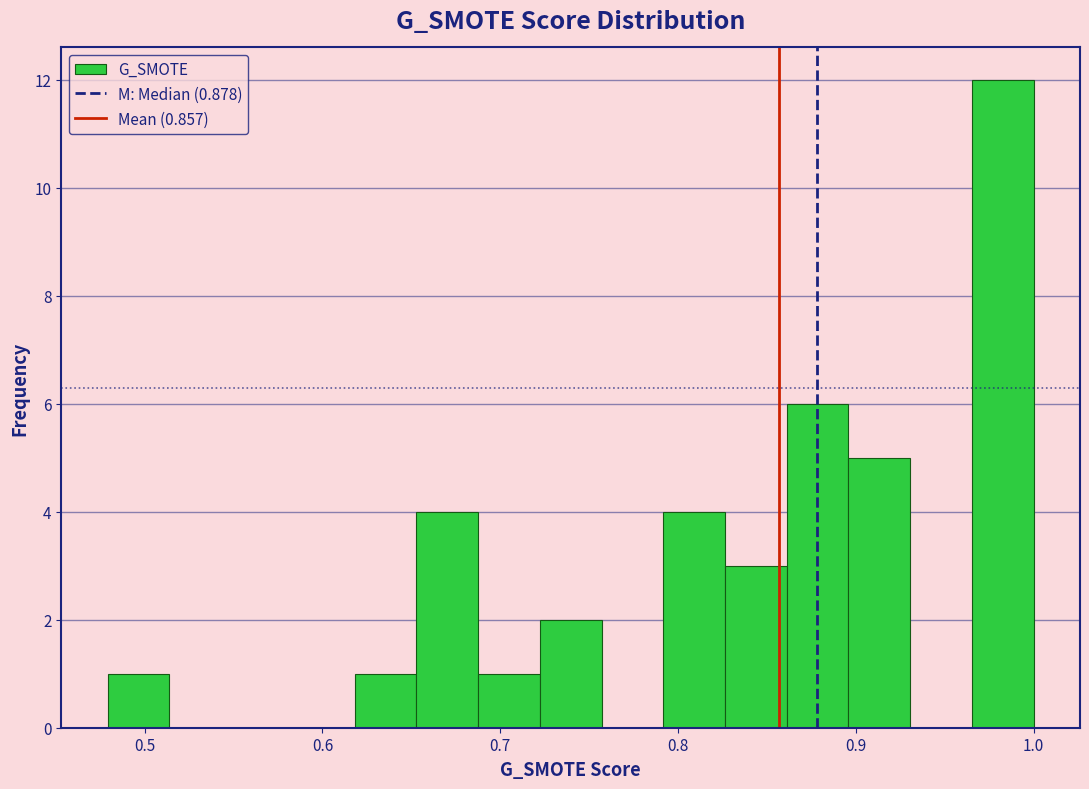

Around what value on the x-axis is the tallest bar? Give the approximate position of its centre, as read against the axis.

0.98